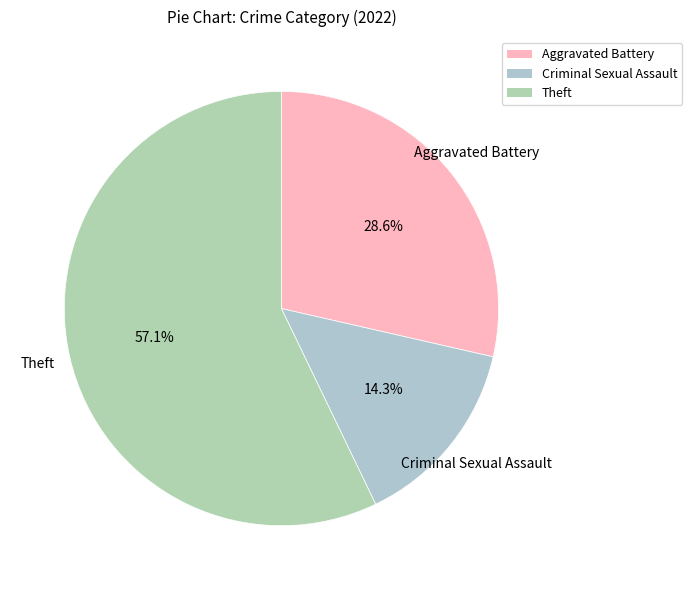

Which slice is the smallest?

Criminal Sexual Assault